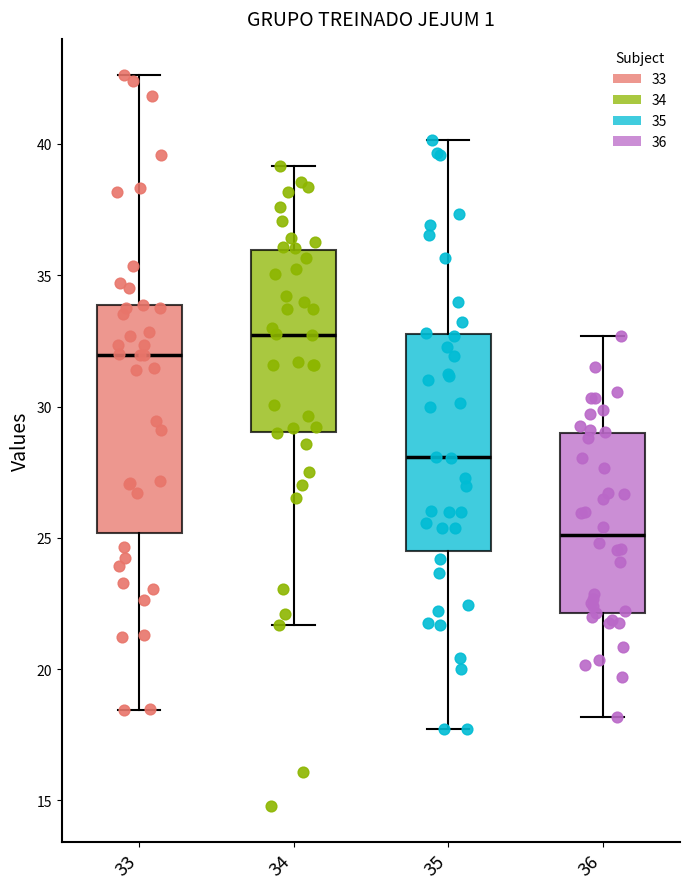

Where does the lower whisker of the box at x = 35 end on the y-axis? The values are not printed on the chart, so give them approximately, as read against the axis.

17.5